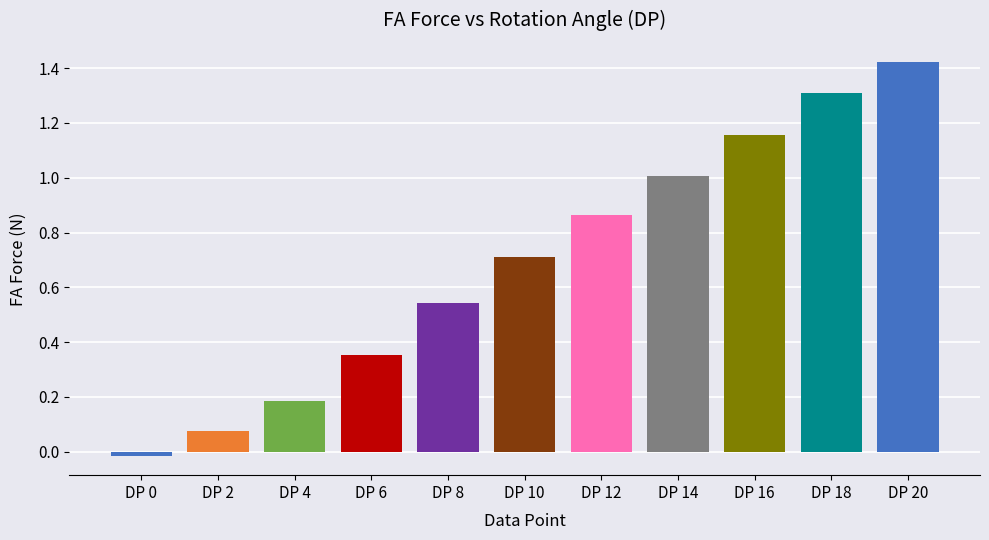

What is the difference between the second highest and second lowest values in the P4 - FA series?

1.2